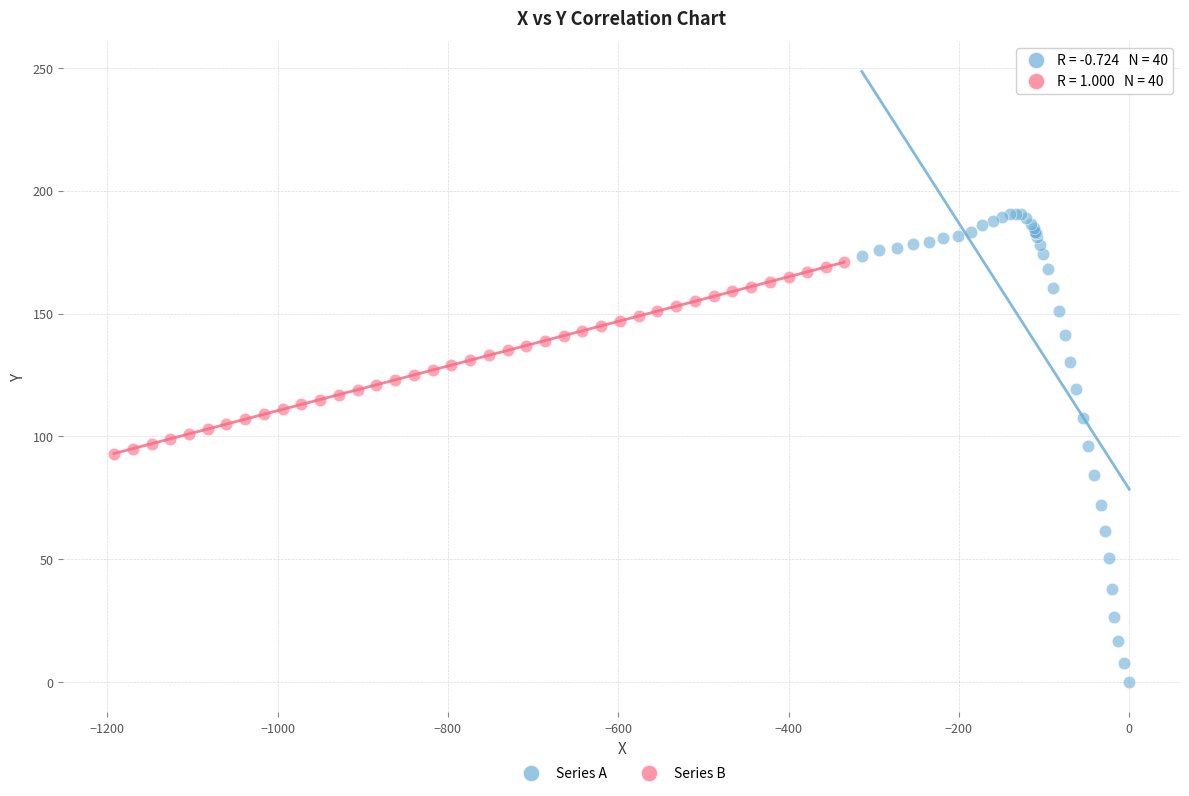

What are all the series names shown in the legend?

Series A, Series B